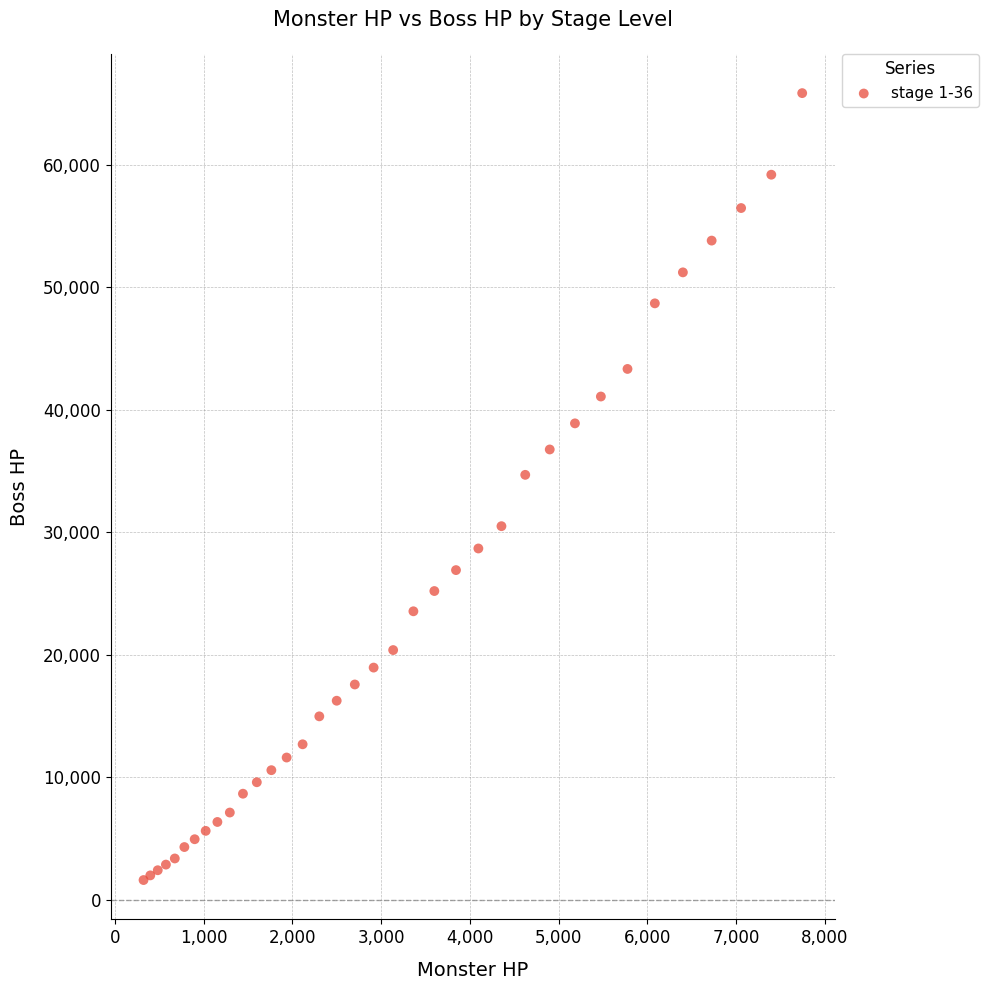

What Y value in the scatter plot is closest to 33722?

34680